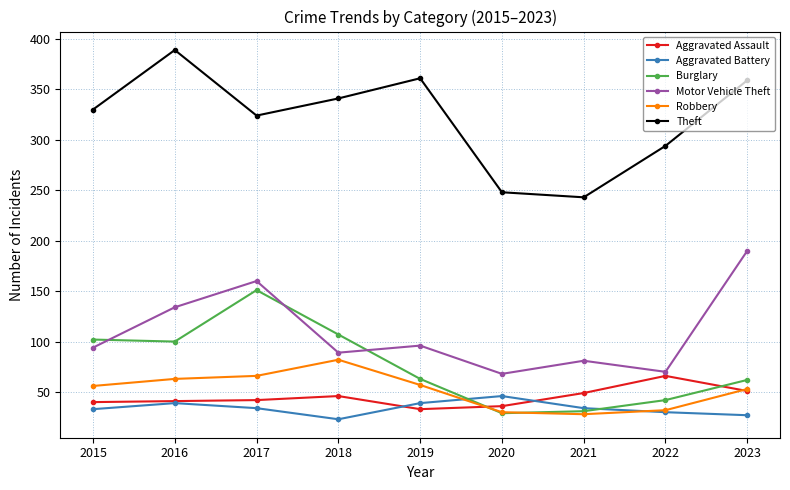

True or false: Motor Vehicle Theft and Aggravated Battery intersect in this chart.

False